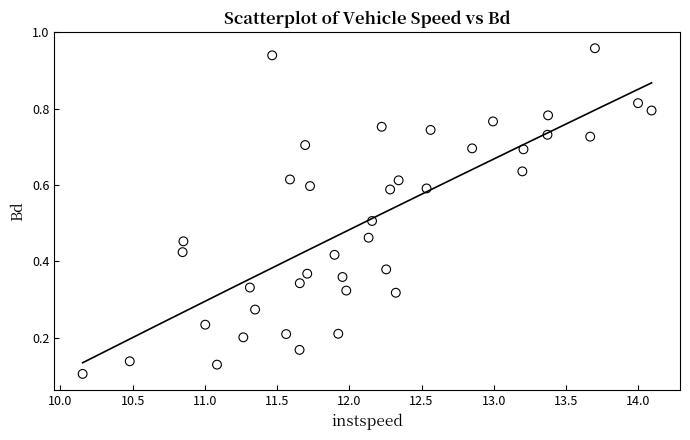

What is the range of X values (max minus min)?

3.9